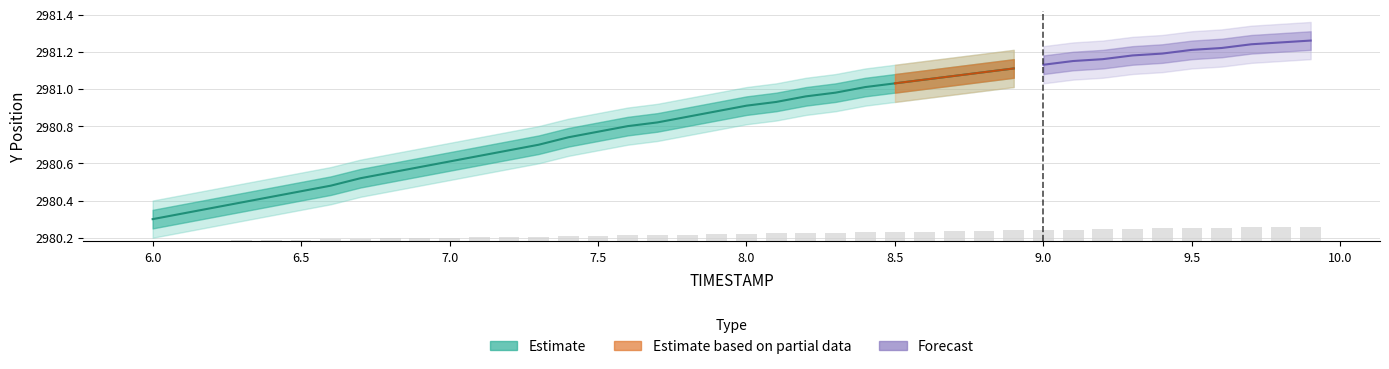

At which label is the value closest to 0?

6.0